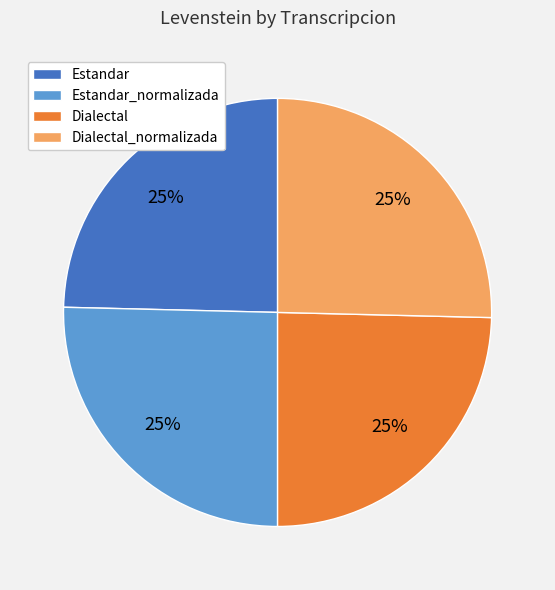

Count the number of slices in the pie.

4